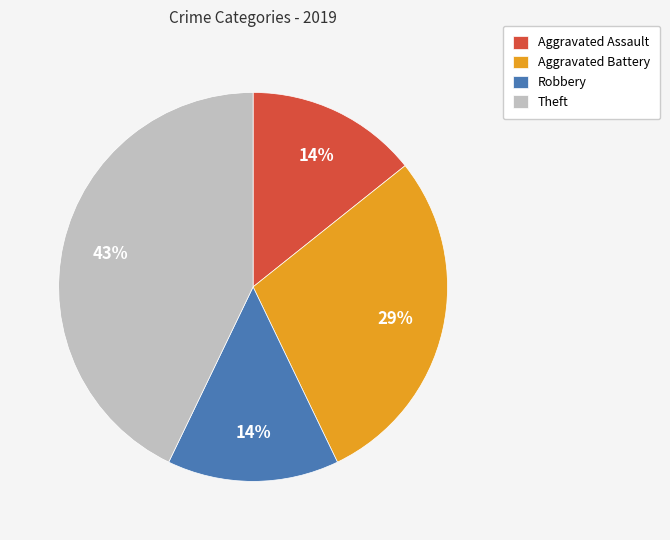

Combined, do Aggravated Battery and Theft account for over 50%?

Yes